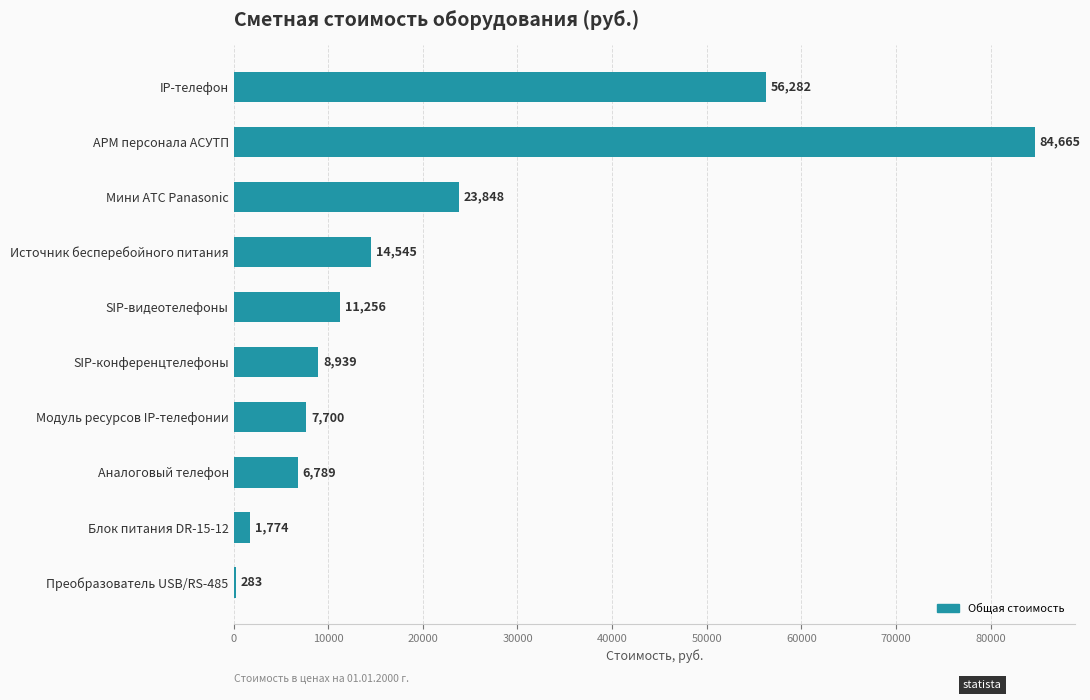

What is the greatest value displayed?

84664.5